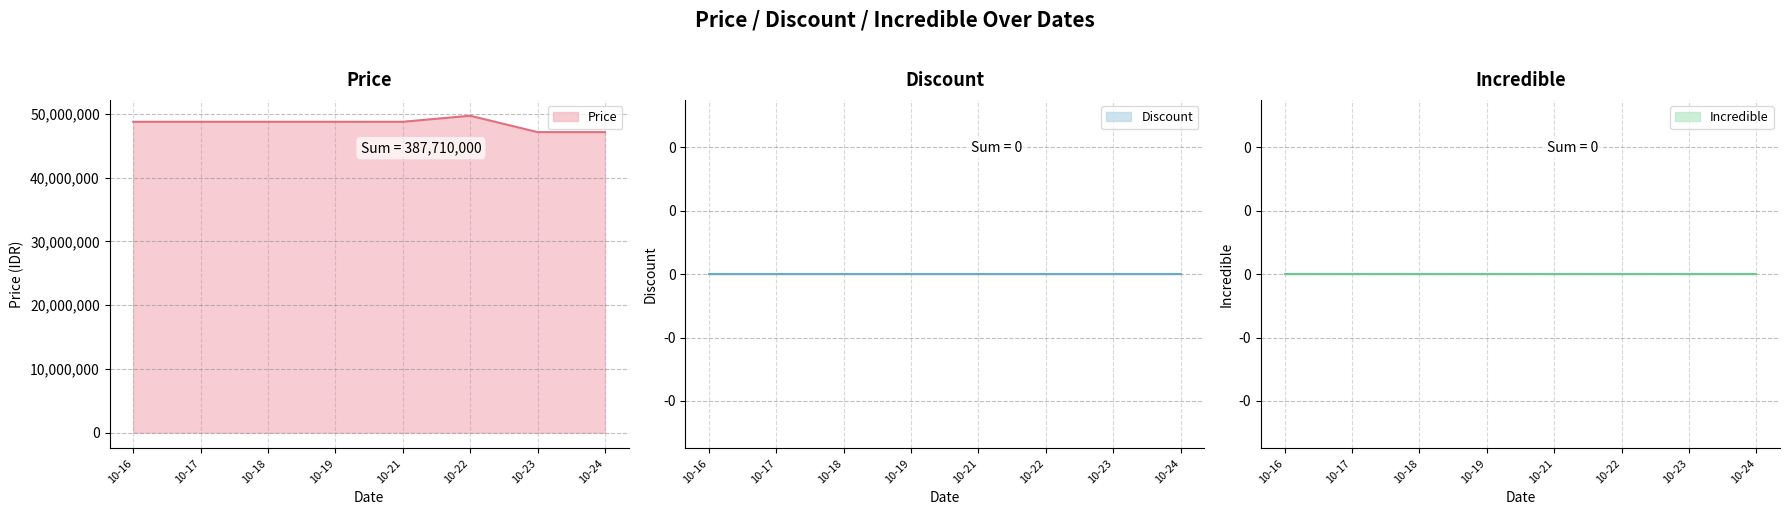

True or false: Discount and Incredible intersect in this chart.

False